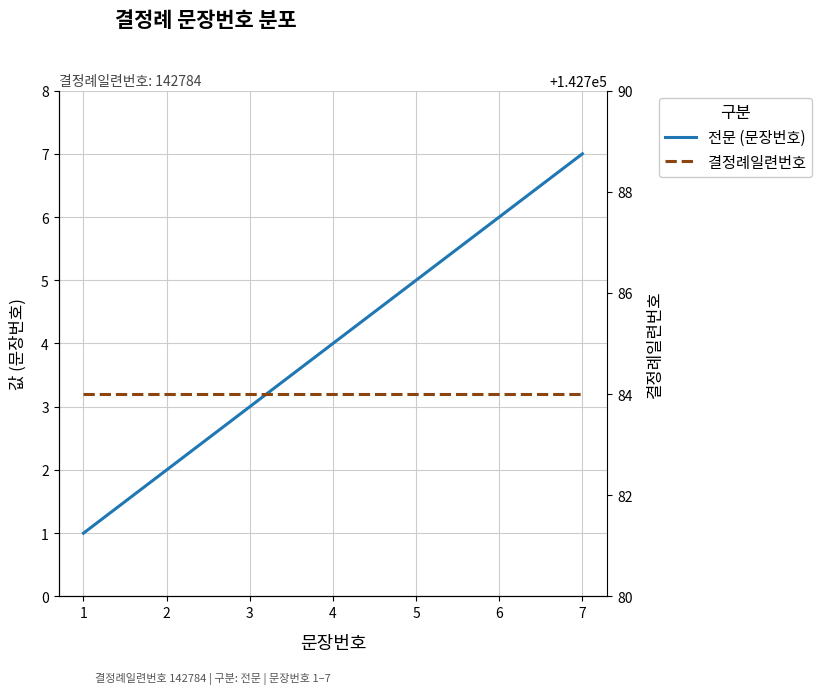

Is the value of 결정례일련번호 at 7 greater than the value of 전문 (문장번호) at 6?

Yes